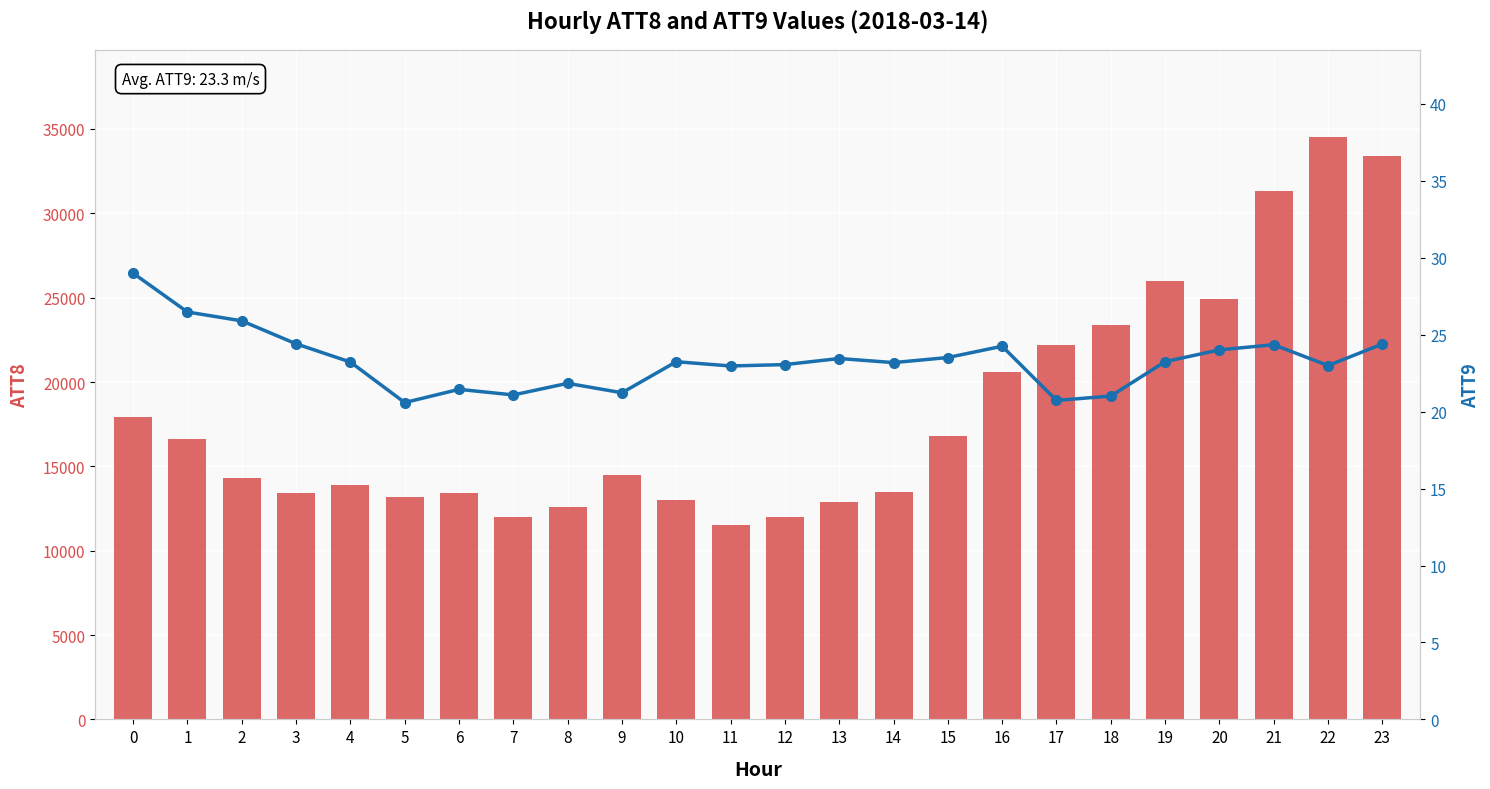

What is the spread (max minus min) of values at 18?

23379.0